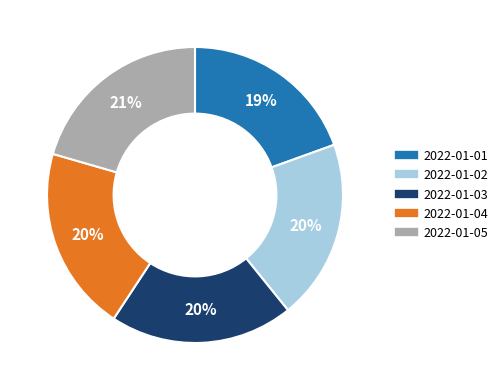

To the nearest percent, what is the combined percentage of 2022-01-01 and 2022-01-02?

39%